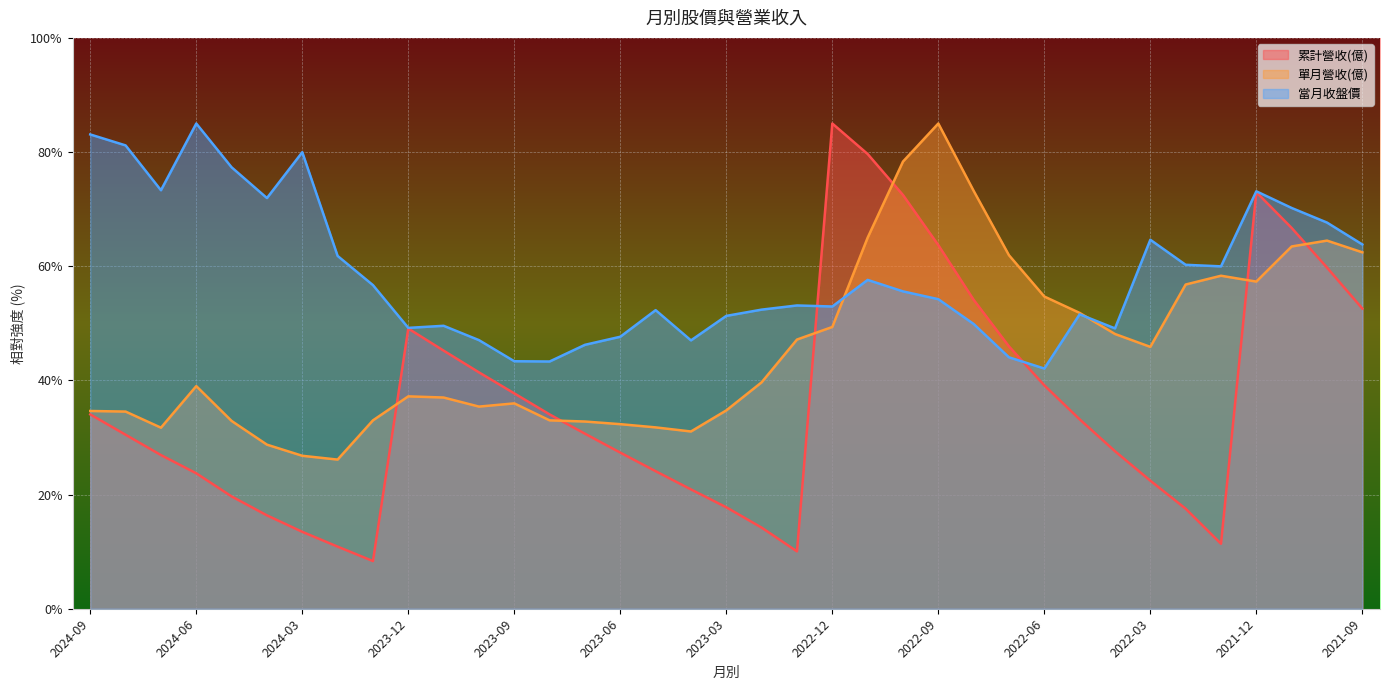

At how many categories does at least one series exceed 53?

24